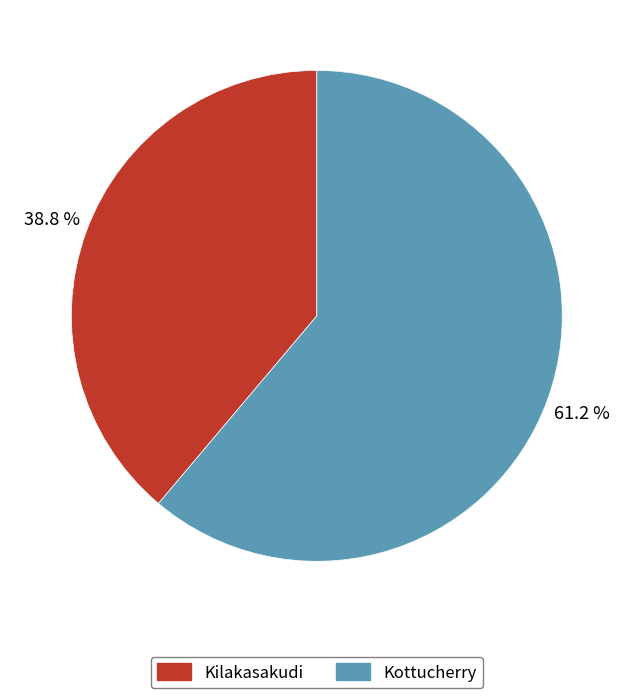

How many slices are in this pie chart?

2